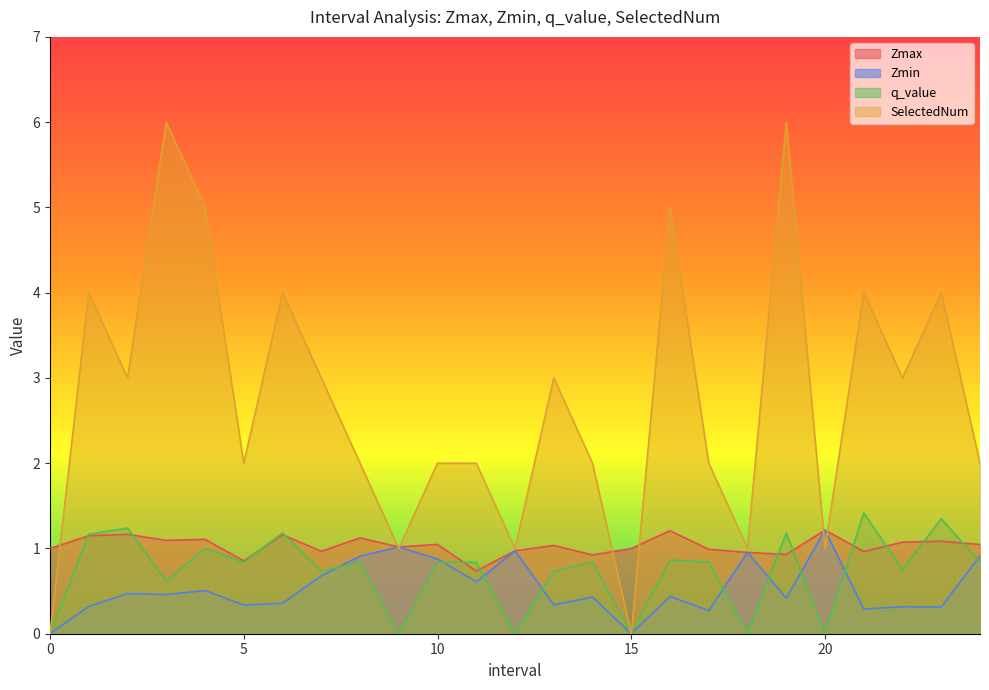

In Zmin, how many points are lower than both neighbors (excluding endpoints)?

9